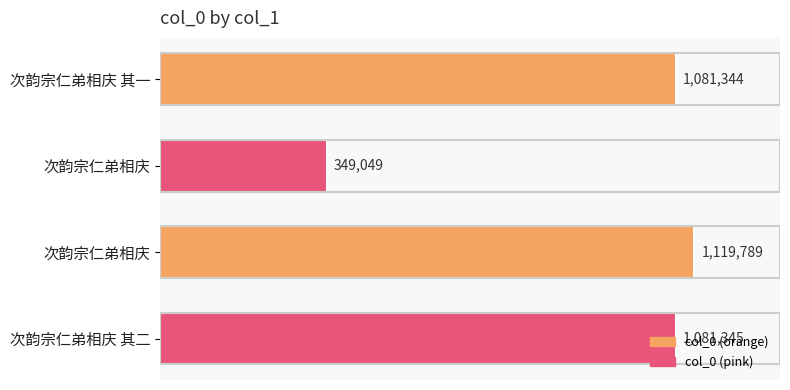

What is the maximum value shown in the chart?

1119789